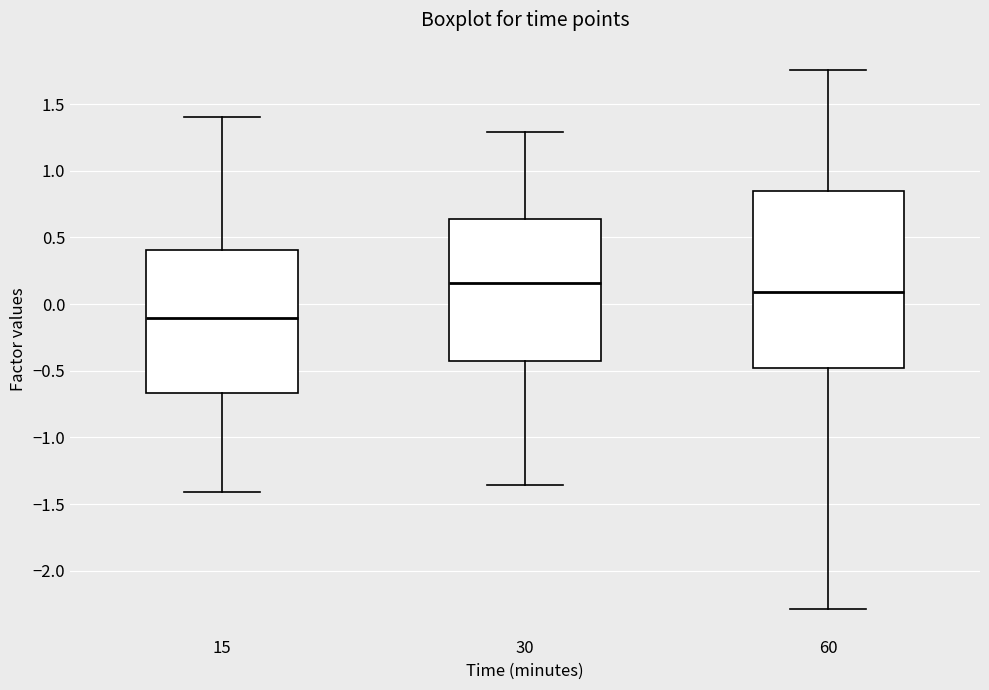

Reading left to right, transcribe this box plot: for each box, give where its median line is, the range the box spans, and where its two whiskers end, as read against the y-axis. The values are not printed on the chart, so give them approximately, as read against the axis.

15: median -0.10, box -0.65 to 0.40, whiskers -1.40 to 1.40
30: median 0.15, box -0.45 to 0.65, whiskers -1.35 to 1.30
60: median 0.10, box -0.50 to 0.85, whiskers -2.30 to 1.75